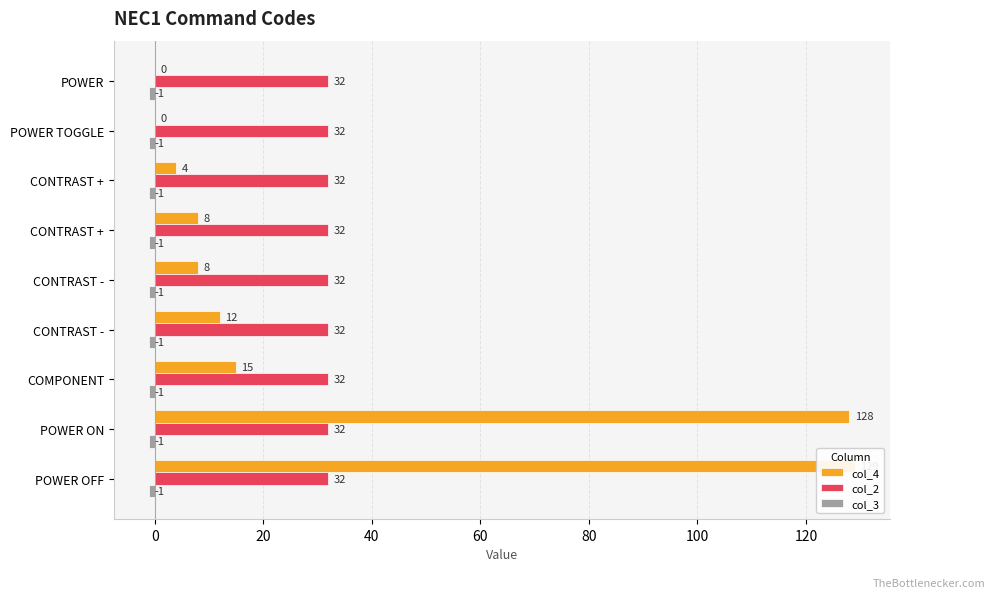

How many bars are there in total?

27